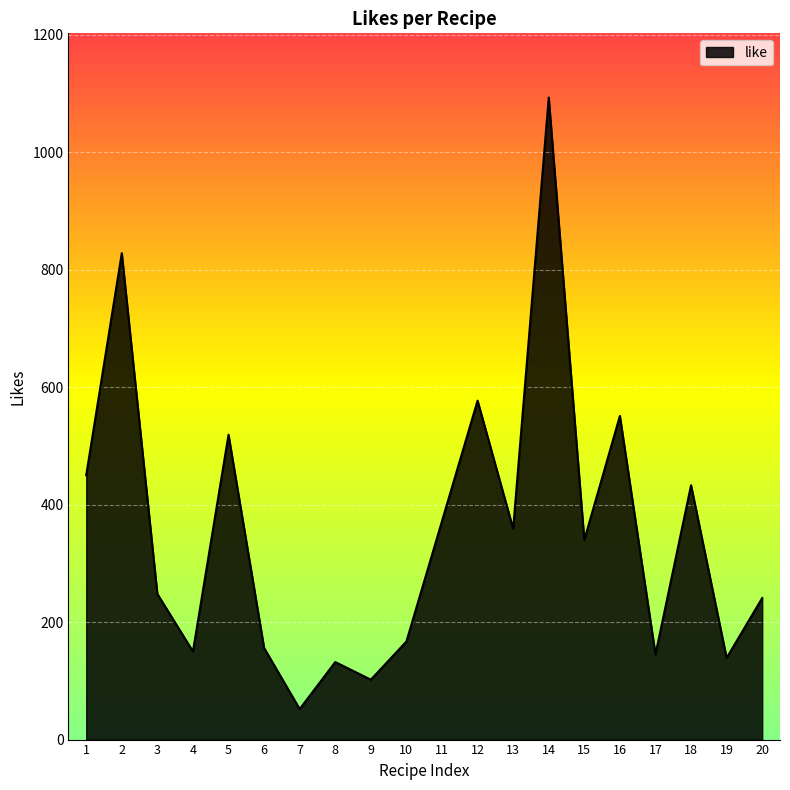

Which category has the lowest value across all series?

7